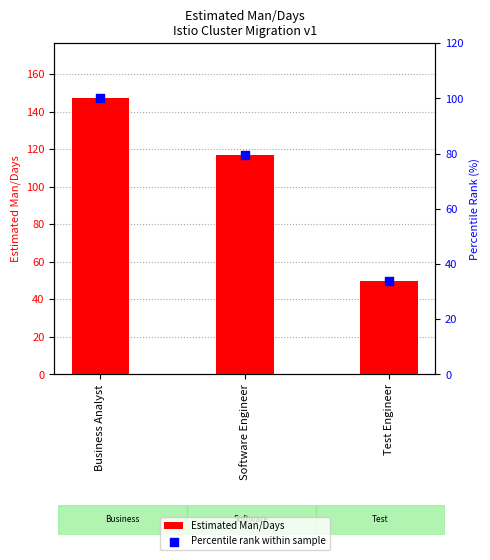

Which series has the largest total across all categories?

Estimated Man/Days